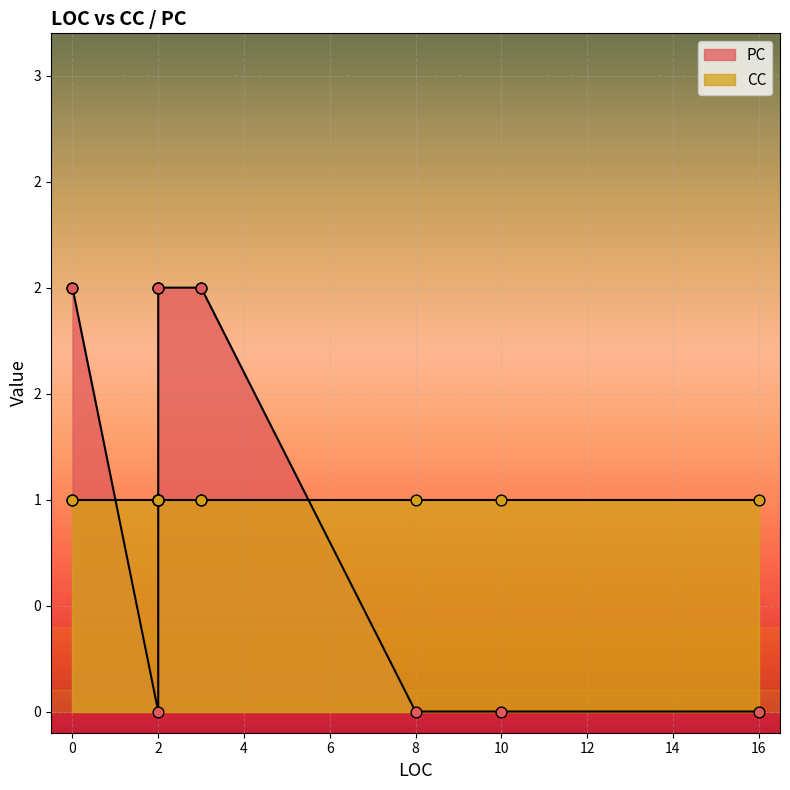

Which has a higher value, 2 or 2?

2